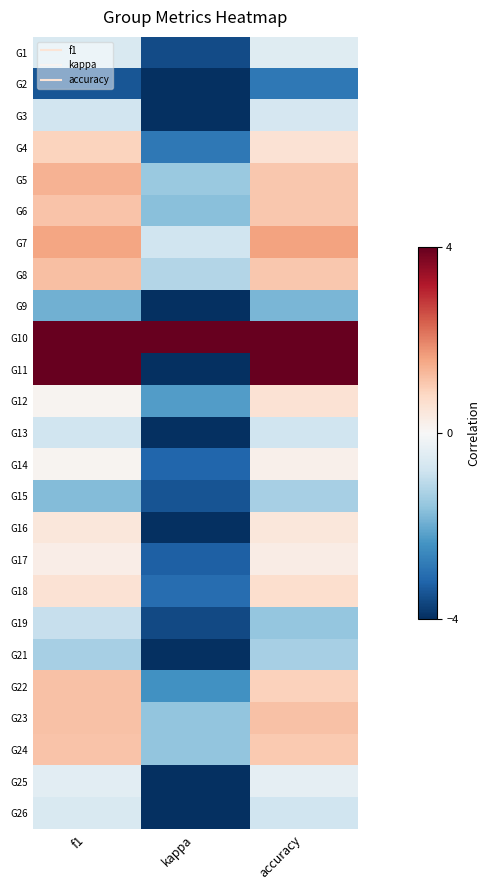

Which has a higher value, f1 or accuracy?

accuracy